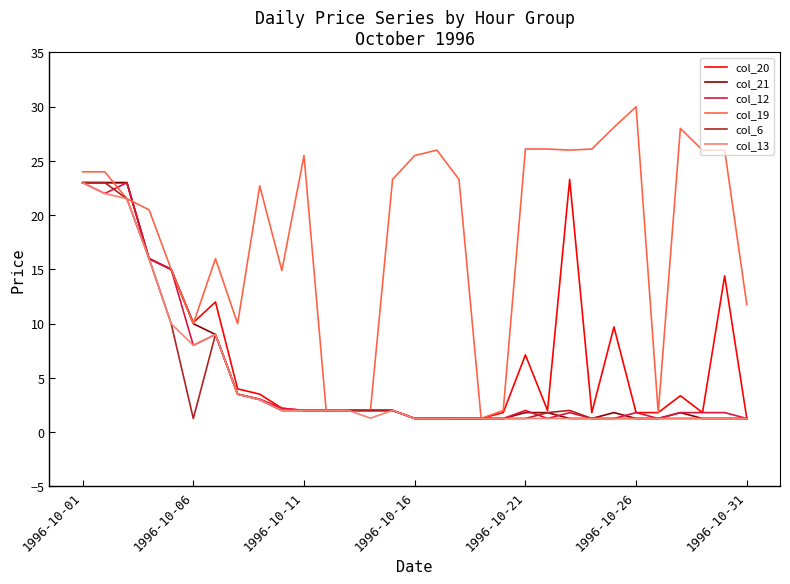

What are all the series names shown in the legend?

col_20, col_21, col_12, col_19, col_6, col_13